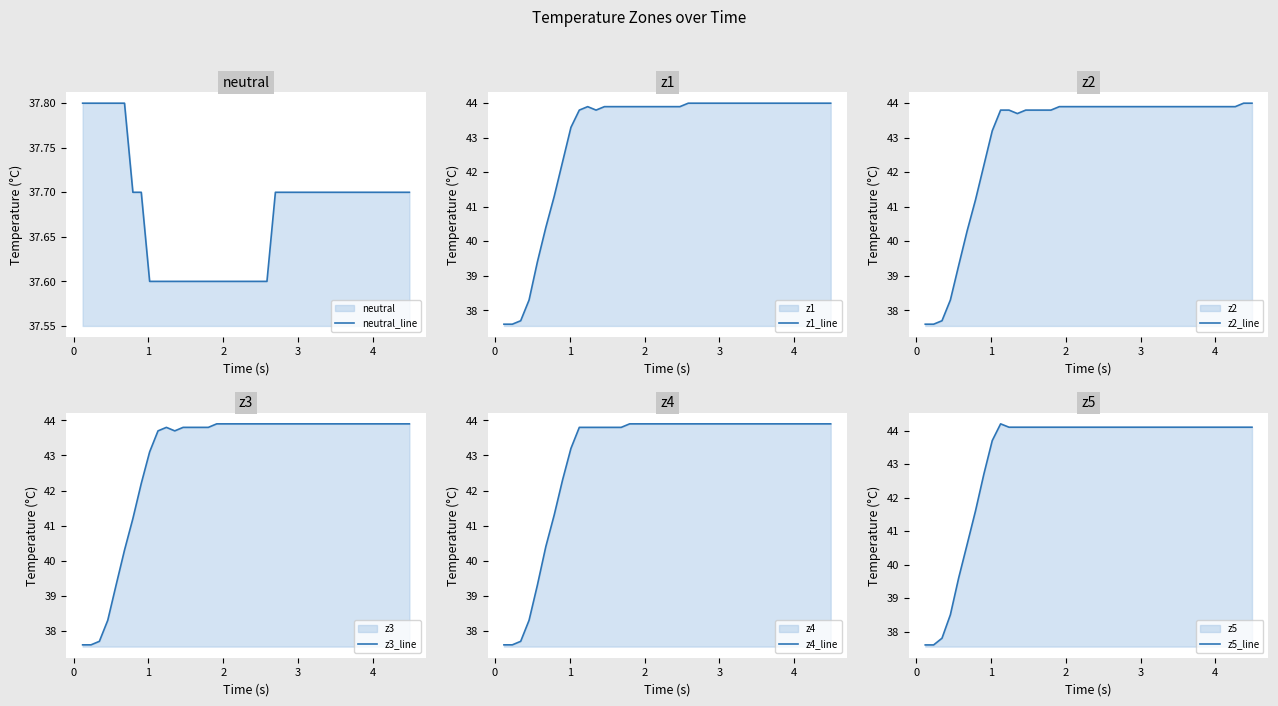

Reading left to right, transcribe all the data shown in this chart.

neutral_line: 37.8	37.8	37.8	37.8	37.8	37.8	37.7	37.7	37.6	37.6	37.6	37.6	37.6	37.6	37.6	37.6	37.6	37.6	37.6	37.6	37.6	37.6	37.6	37.7	37.7	37.7	37.7	37.7	37.7	37.7	37.7	37.7	37.7	37.7	37.7	37.7	37.7	37.7	37.7	37.7
z1_line: 37.6	37.6	37.7	38.3	39.4	40.4	41.3	42.3	43.3	43.8	43.9	43.8	43.9	43.9	43.9	43.9	43.9	43.9	43.9	43.9	43.9	43.9	44.0	44.0	44.0	44.0	44.0	44.0	44.0	44.0	44.0	44.0	44.0	44.0	44.0	44.0	44.0	44.0	44.0	44.0
z2_line: 37.6	37.6	37.7	38.3	39.3	40.3	41.2	42.2	43.2	43.8	43.8	43.7	43.8	43.8	43.8	43.8	43.9	43.9	43.9	43.9	43.9	43.9	43.9	43.9	43.9	43.9	43.9	43.9	43.9	43.9	43.9	43.9	43.9	43.9	43.9	43.9	43.9	43.9	44.0	44.0
z3_line: 37.6	37.6	37.7	38.3	39.3	40.3	41.2	42.2	43.1	43.7	43.8	43.7	43.8	43.8	43.8	43.8	43.9	43.9	43.9	43.9	43.9	43.9	43.9	43.9	43.9	43.9	43.9	43.9	43.9	43.9	43.9	43.9	43.9	43.9	43.9	43.9	43.9	43.9	43.9	43.9
z4_line: 37.6	37.6	37.7	38.3	39.3	40.4	41.3	42.3	43.2	43.8	43.8	43.8	43.8	43.8	43.8	43.9	43.9	43.9	43.9	43.9	43.9	43.9	43.9	43.9	43.9	43.9	43.9	43.9	43.9	43.9	43.9	43.9	43.9	43.9	43.9	43.9	43.9	43.9	43.9	43.9
z5_line: 37.6	37.6	37.8	38.5	39.6	40.6	41.6	42.7	43.7	44.2	44.1	44.1	44.1	44.1	44.1	44.1	44.1	44.1	44.1	44.1	44.1	44.1	44.1	44.1	44.1	44.1	44.1	44.1	44.1	44.1	44.1	44.1	44.1	44.1	44.1	44.1	44.1	44.1	44.1	44.1